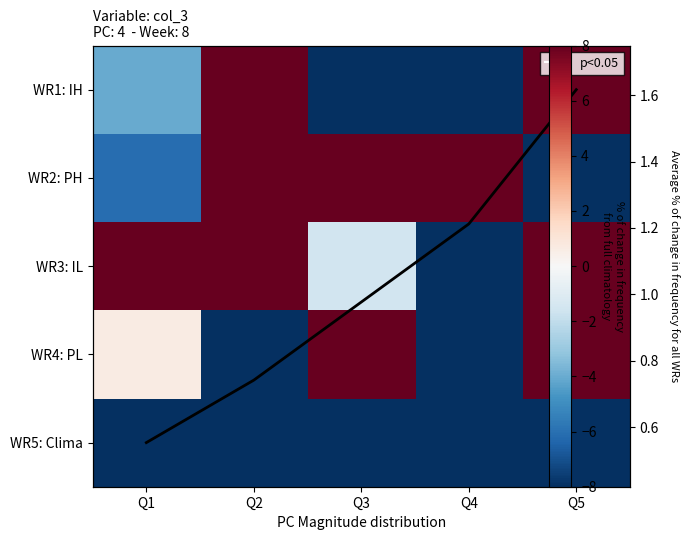

Which label corresponds to the largest value in the chart?

Q5